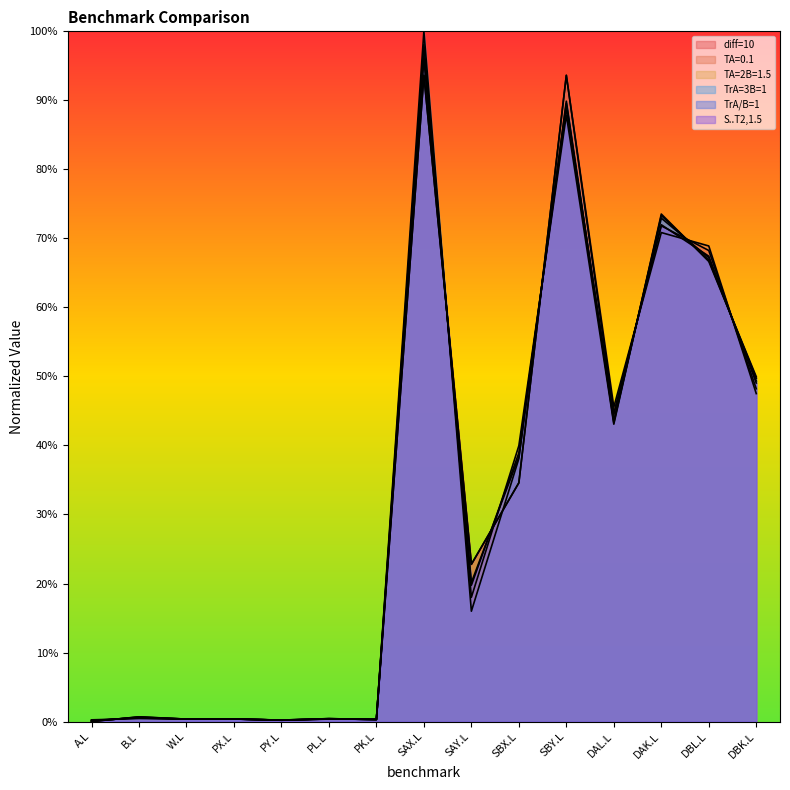

At which category is the sum across all series the highest?

SAX.L